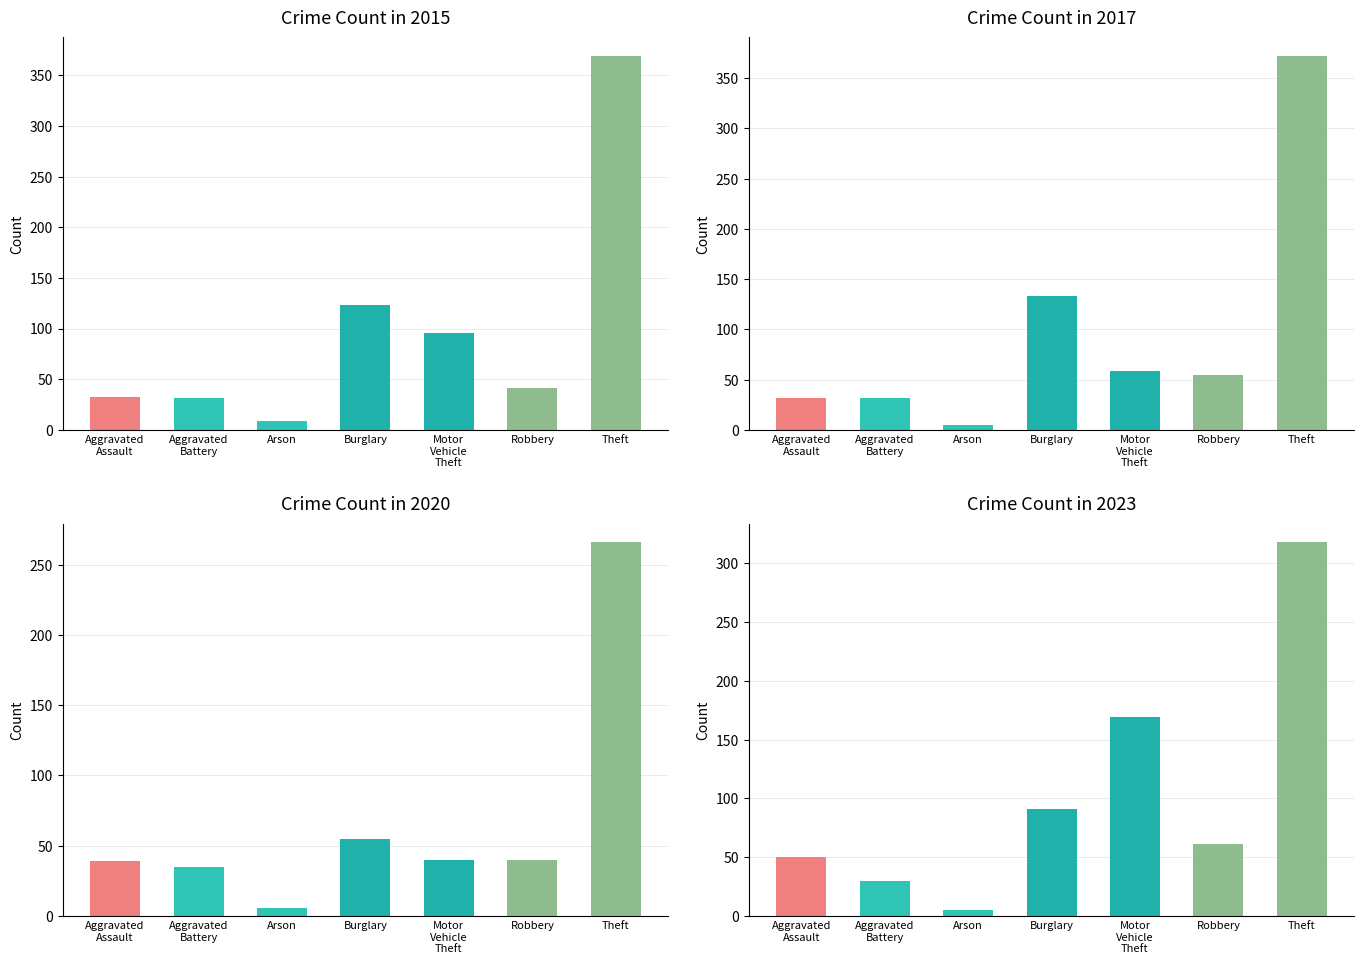

Does the chart contain any negative values?

No